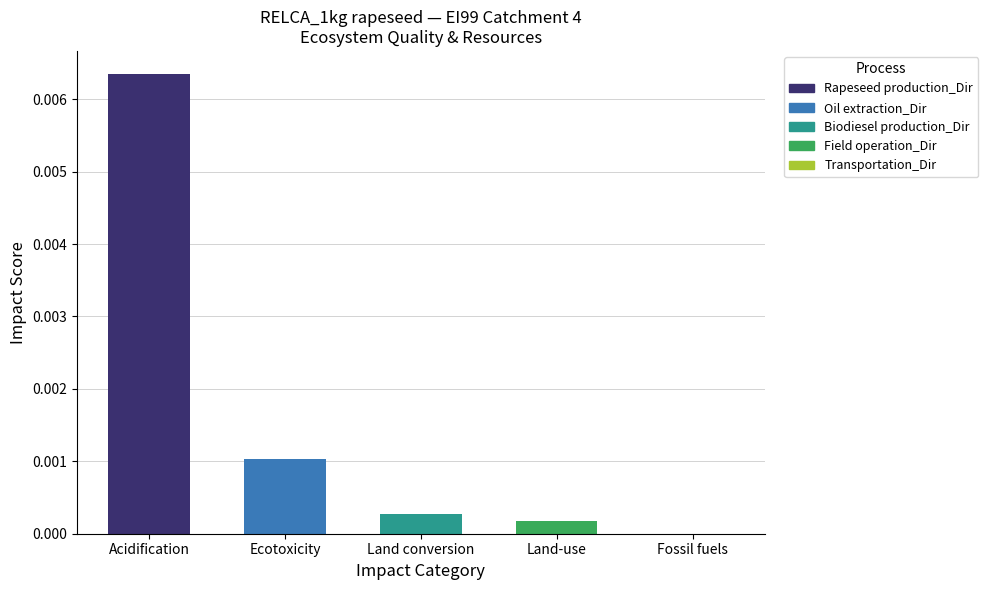

At which category does the chart reach its peak across all series?

Acidification